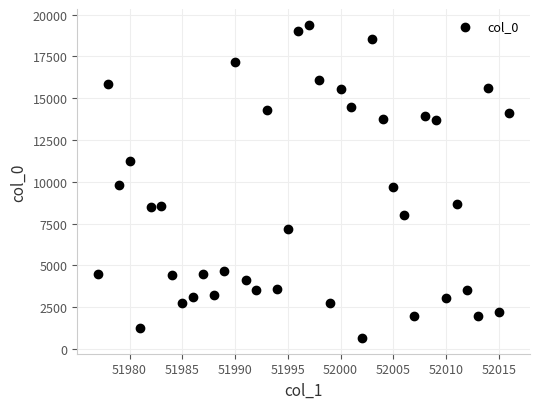

What is the range of Y values (max minus min)?

18741